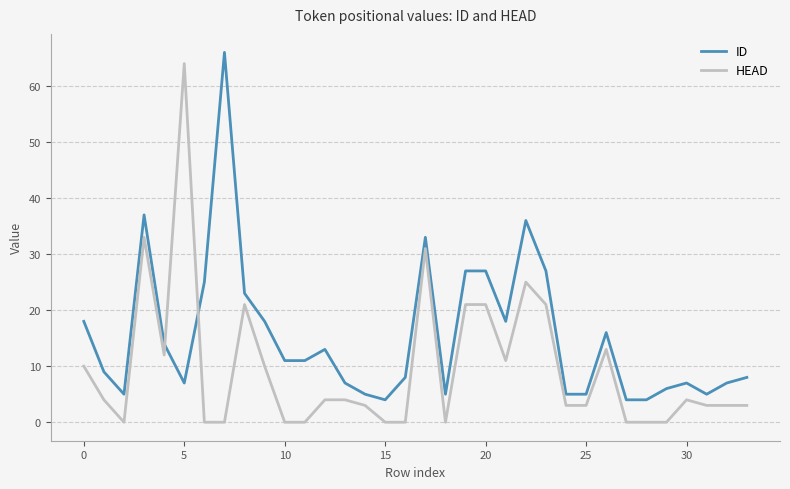

Which series has the largest total across all categories?

ID